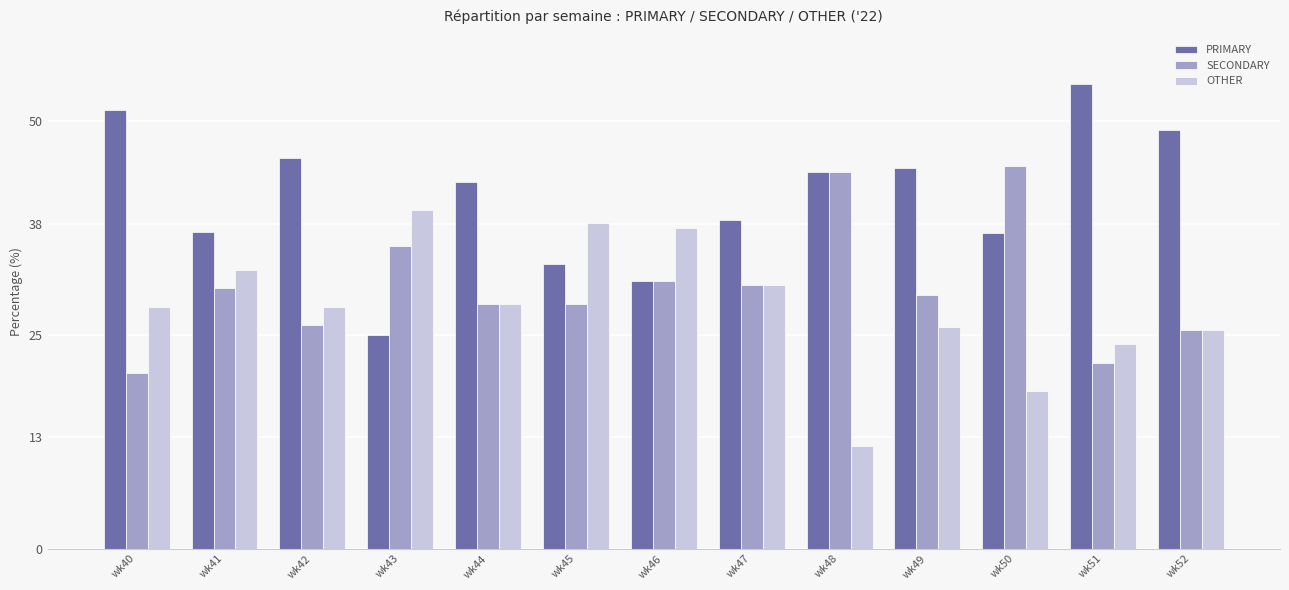

What is the difference between the maximum and minimum values in the SECONDARY series?

24.2